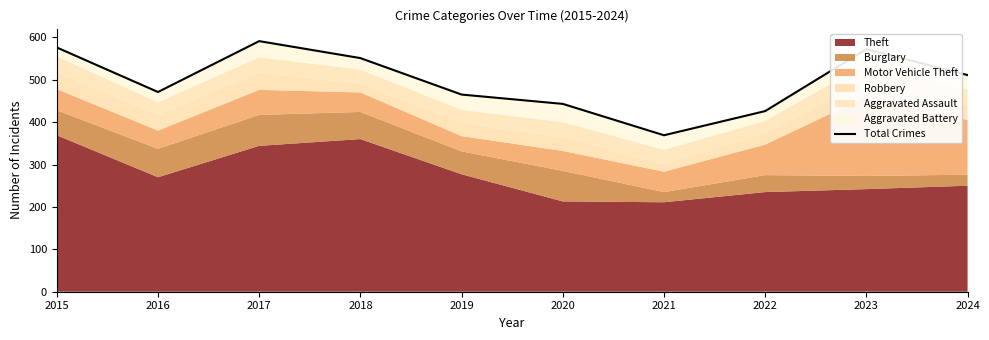

The value at 2023 is 572. True or false?

True